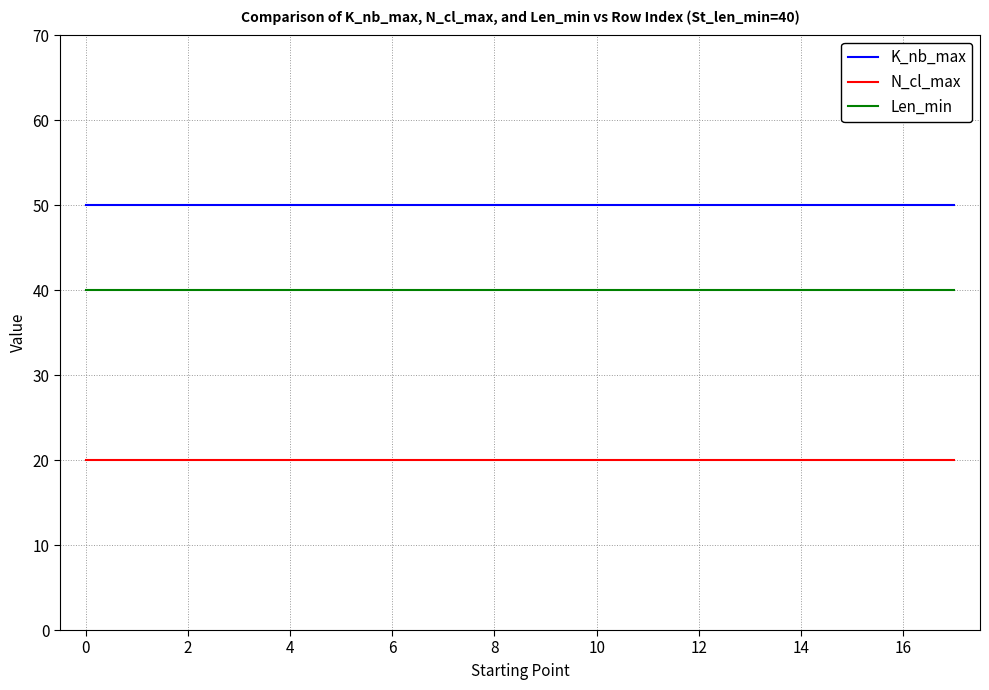

True or false: N_cl_max and K_nb_max intersect in this chart.

False